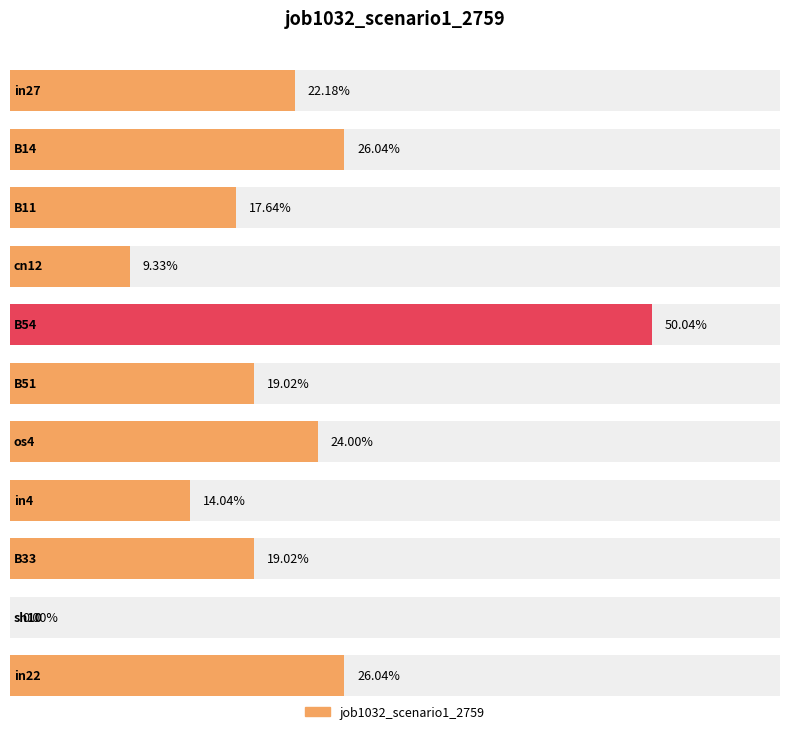

What is the sum of all values?

2.3